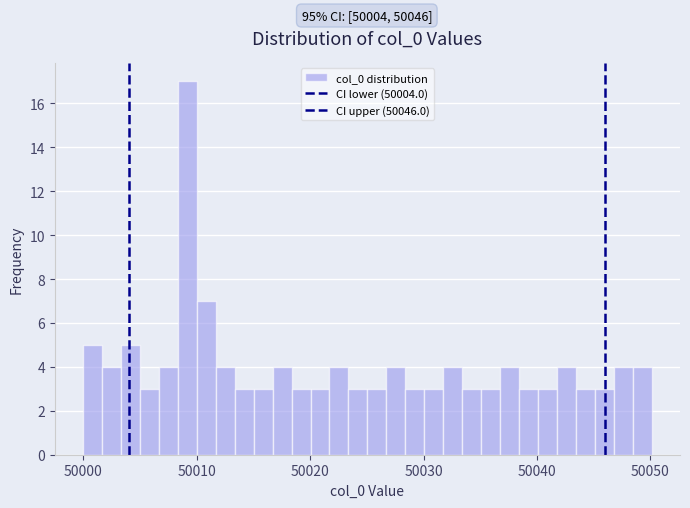

Around what value on the x-axis is the tallest bar? Give the approximate position of its centre, as read against the axis.

50009